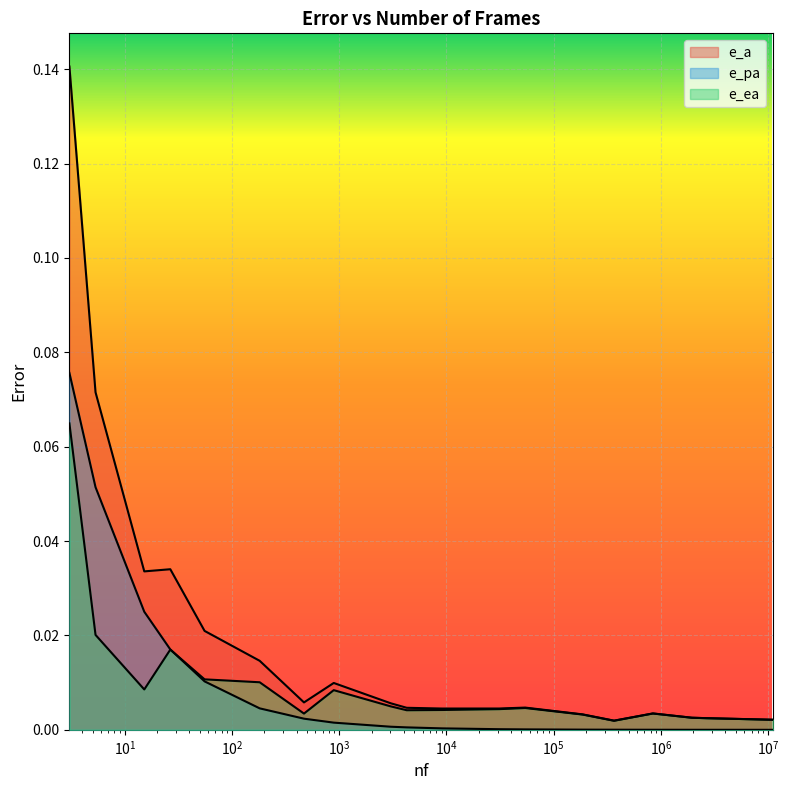

Count the number of categories in the chart.

19